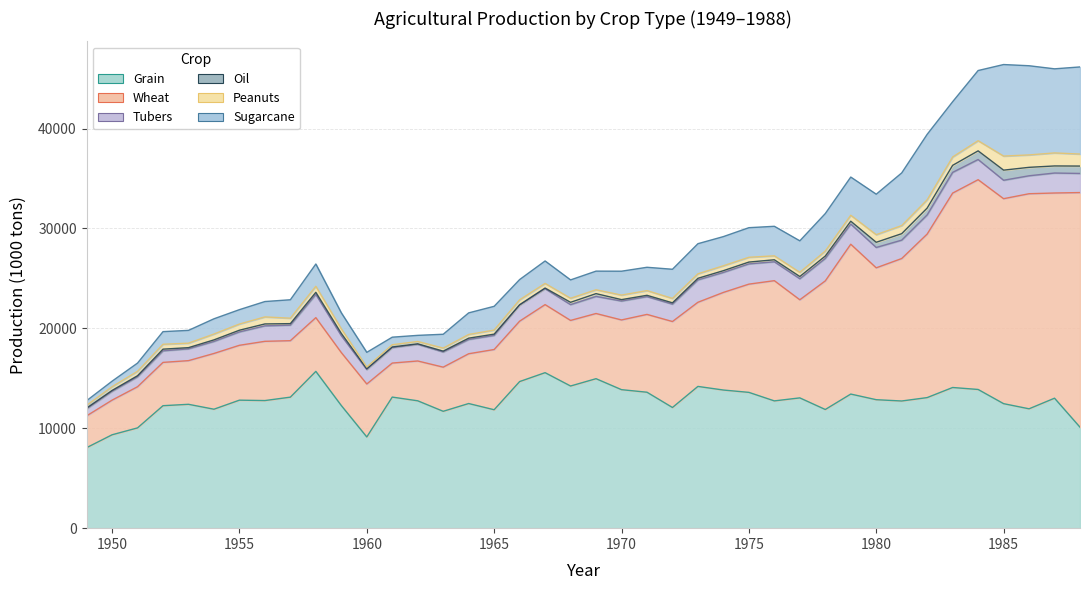

True or false: Grain and Oil intersect in this chart.

False